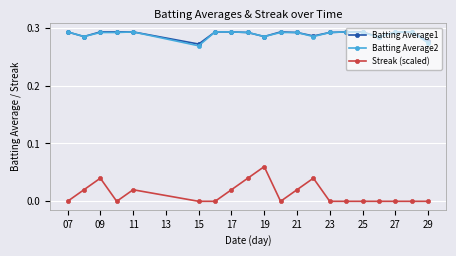

True or false: Batting Average2 and Streak (scaled) intersect in this chart.

False